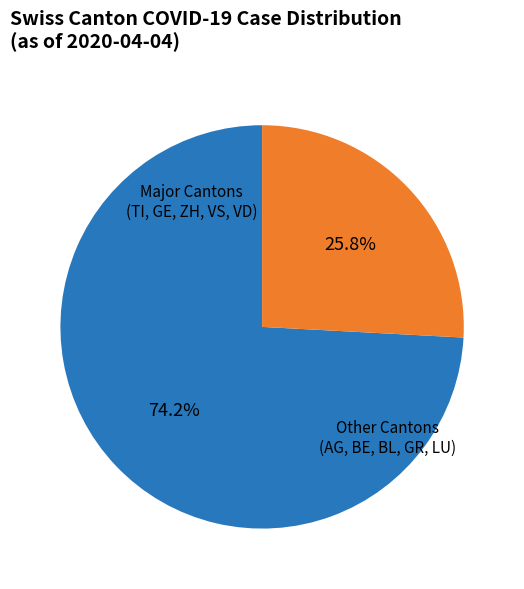

Is there a majority slice in this chart?

Yes